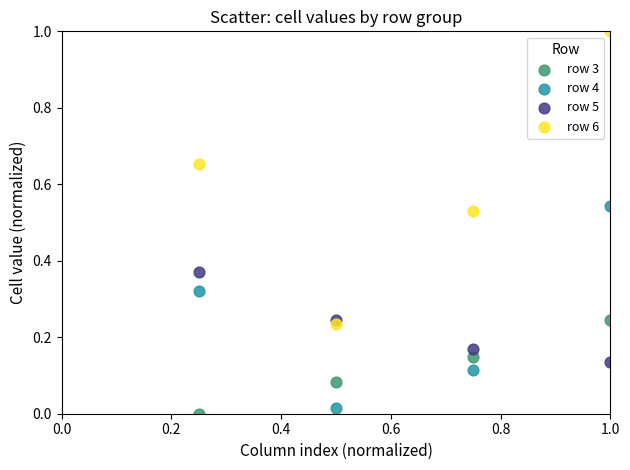

Which series reaches the minimum Y coordinate?

row 3